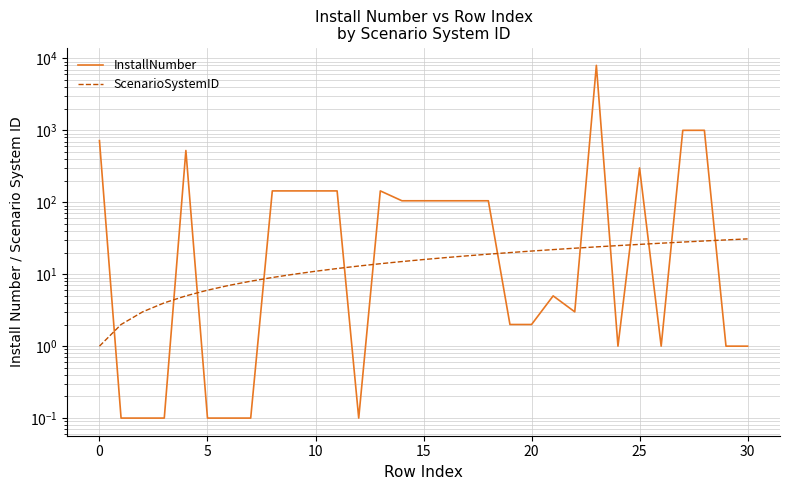

Is it true that InstallNumber equals 8010.0 at 23?

True